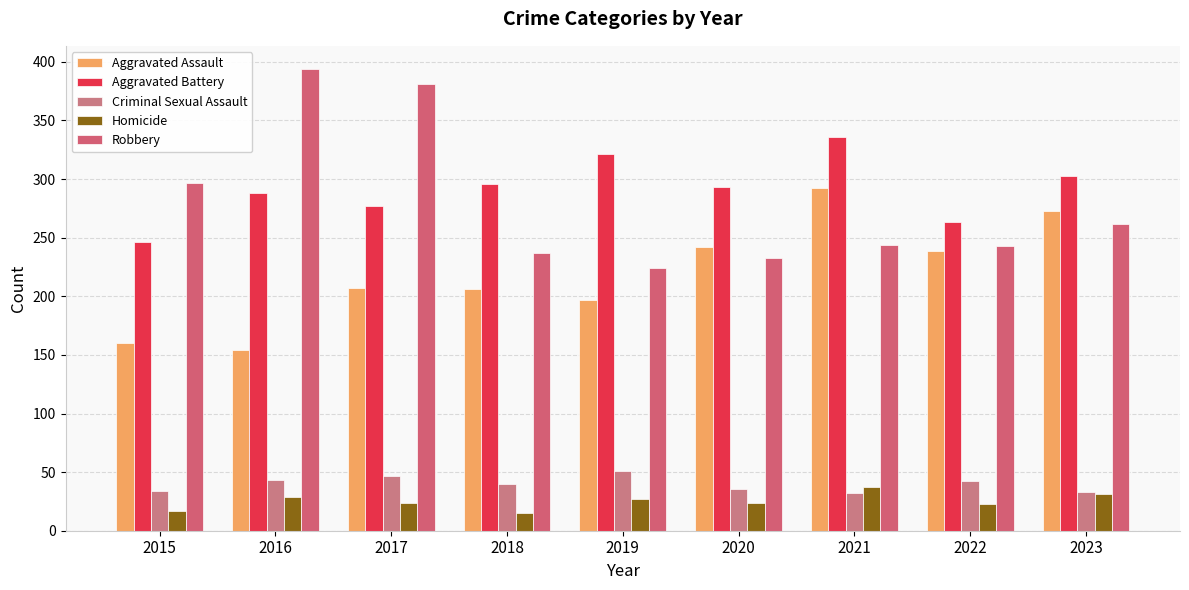

Rank the series by their maximum value, from lowest to highest.

Homicide, Criminal Sexual Assault, Aggravated Assault, Aggravated Battery, Robbery